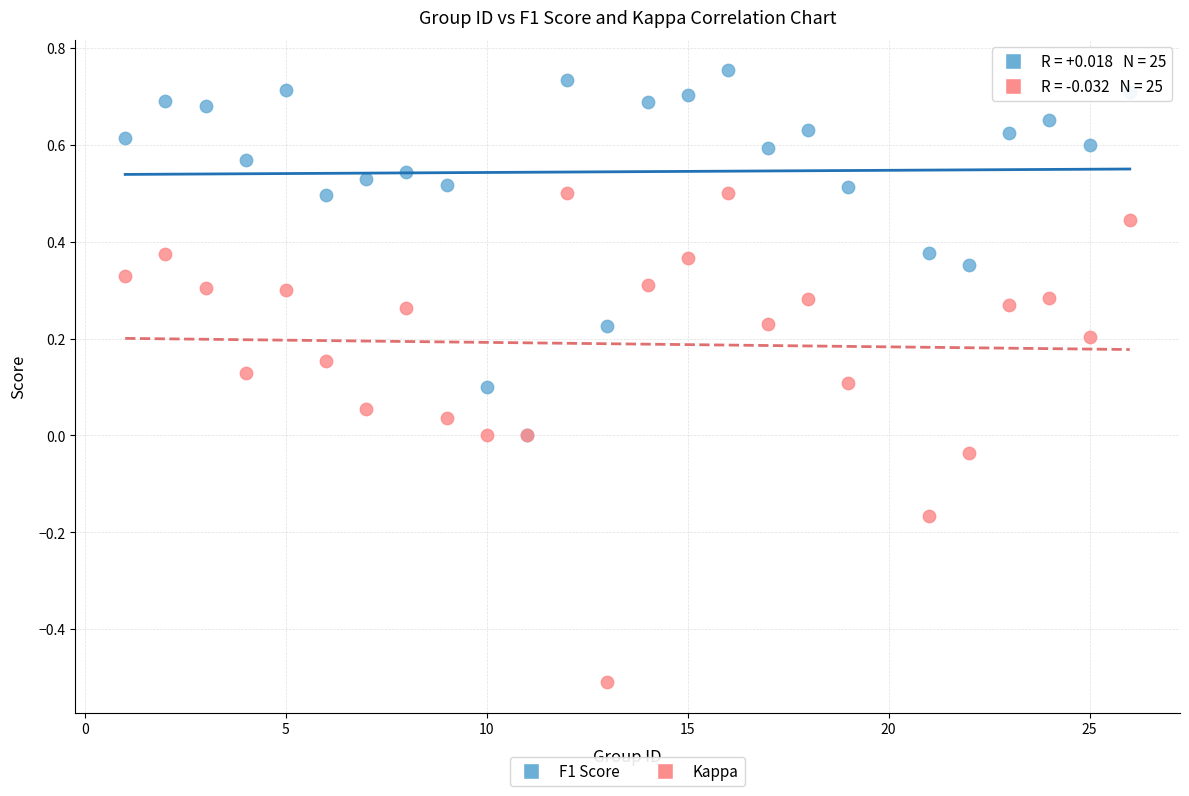

Which series reaches the maximum Y coordinate?

F1 Score